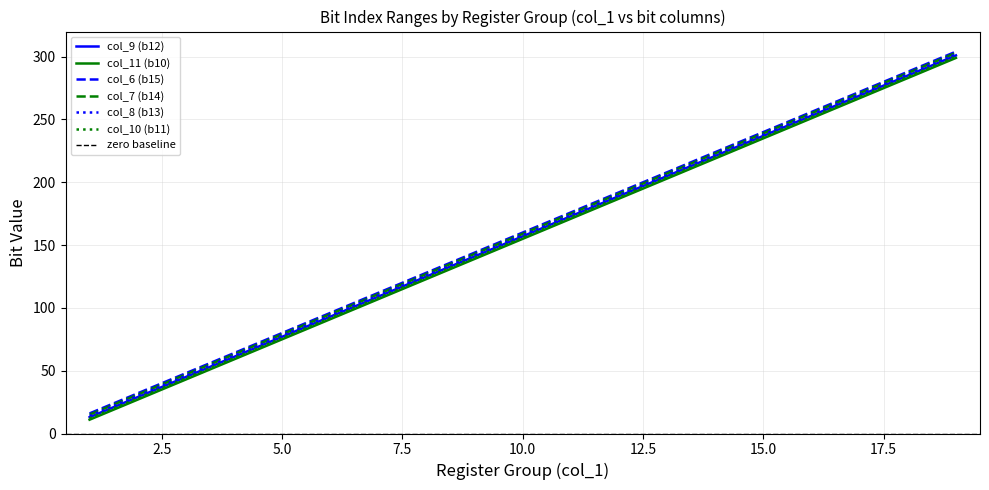

What is the minimum value for col_10 (b11)?

12